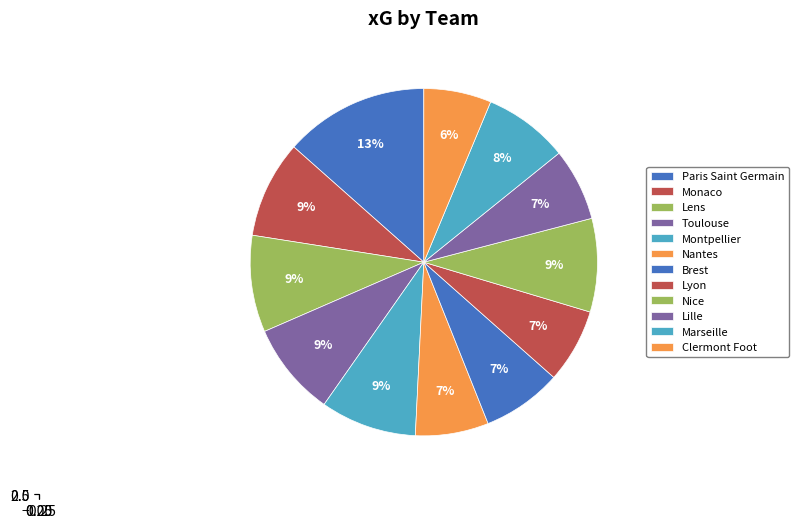

Count the number of slices in the pie.

12